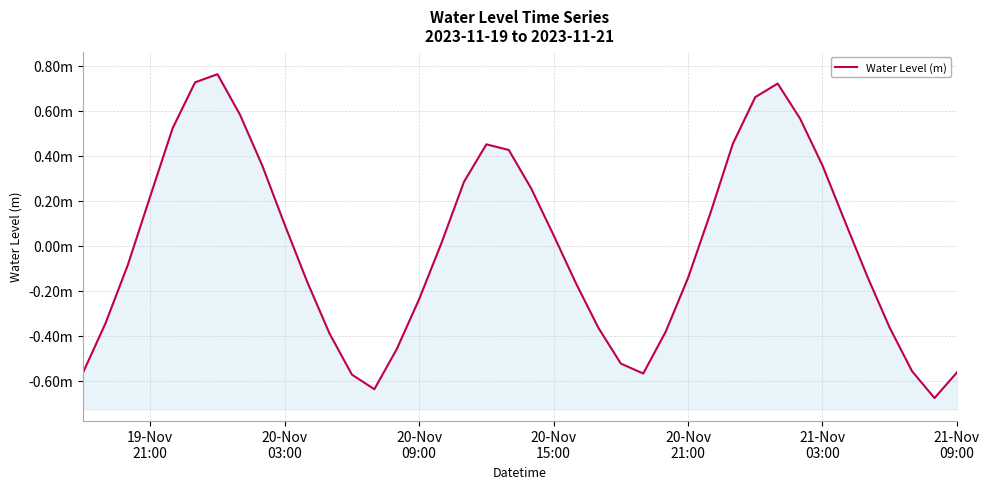

How many distinct data groups are displayed?

1